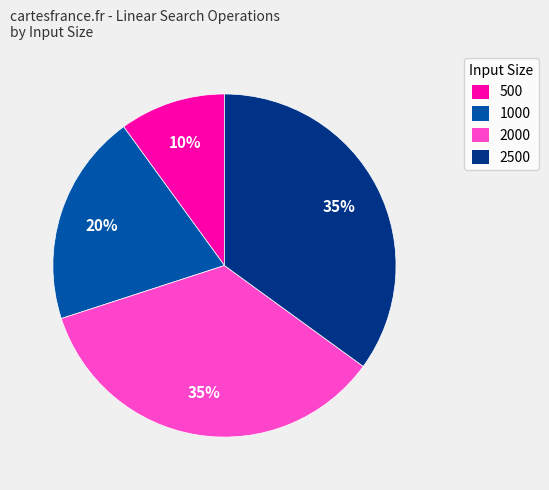

How many segments does this pie chart have?

4